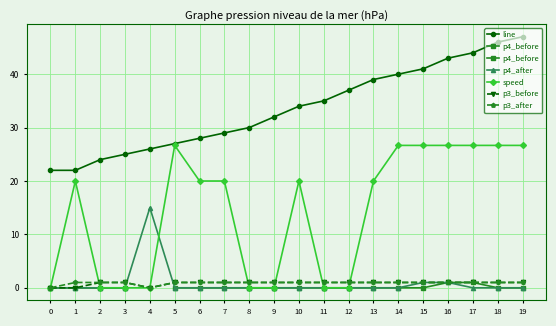

How many values in the line series exceed 34?

9